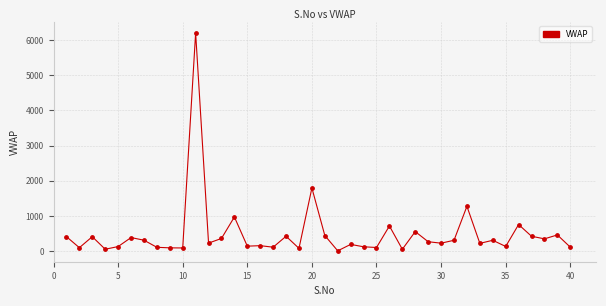

What is the difference between the maximum and minimum values?

6191.4